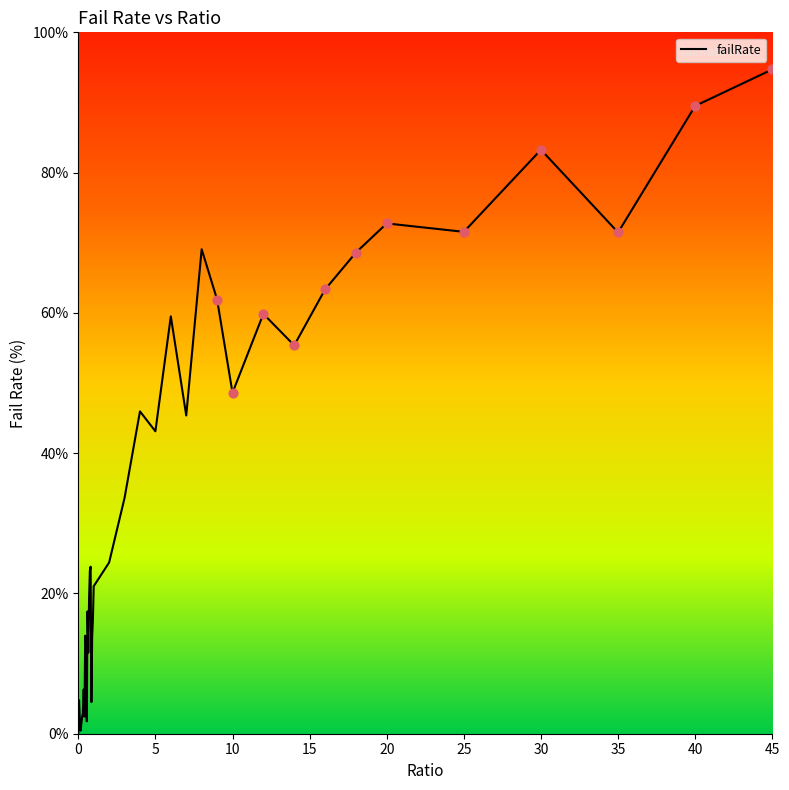

What is the difference between the maximum and minimum values?

94.7